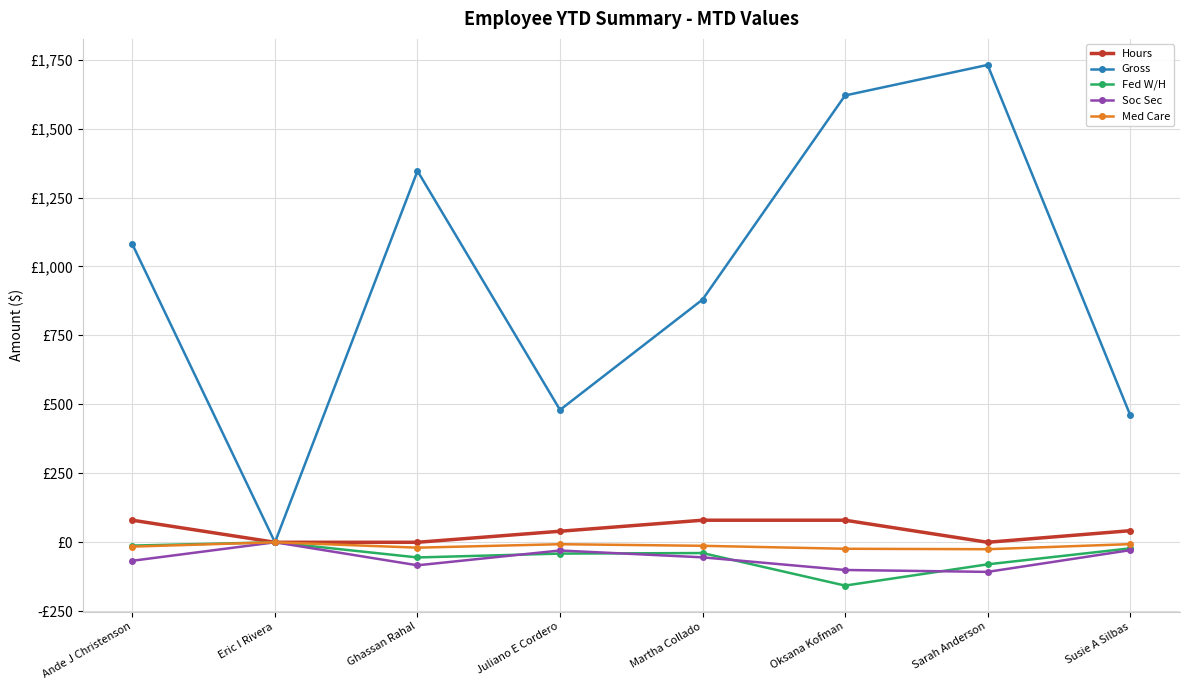

What are all the series names shown in the legend?

Hours, Gross, Fed W/H, Soc Sec, Med Care